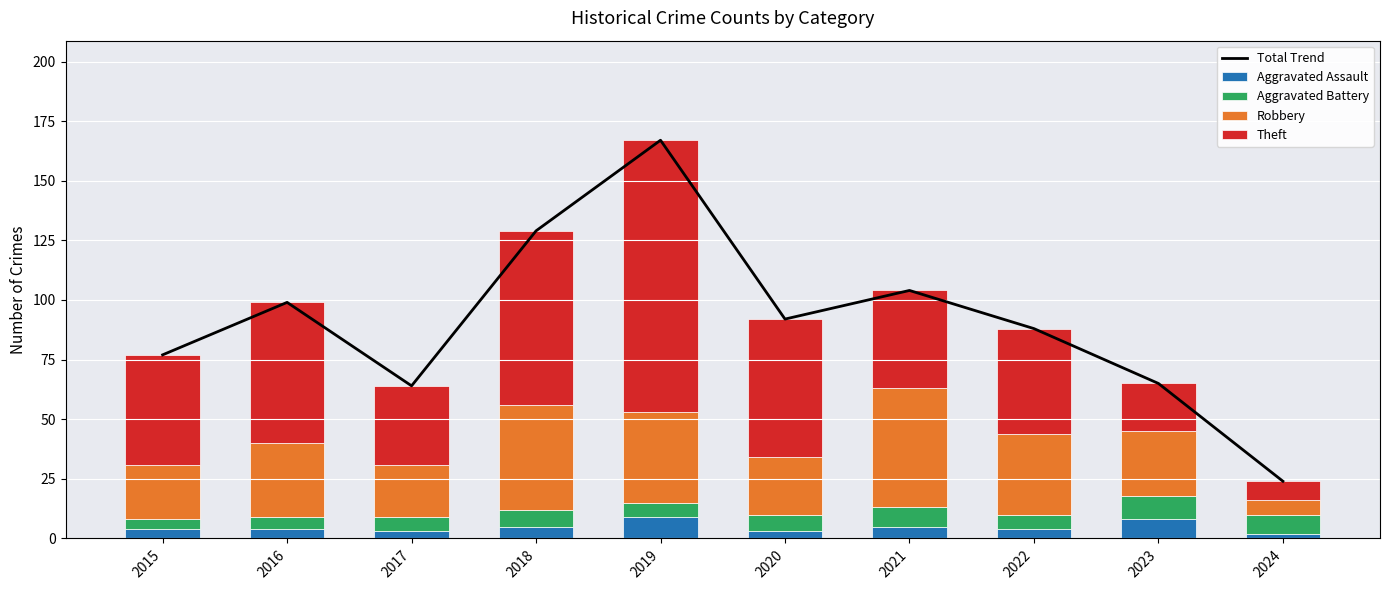

Reading left to right, what are all the values shown in this chart?

Total Trend: 77	99	64	129	167	92	104	88	65	24
Aggravated Assault: 4	4	3	5	9	3	5	4	8	2
Aggravated Battery: 4	5	6	7	6	7	8	6	10	8
Robbery: 23	31	22	44	38	24	50	34	27	6
Theft: 46	59	33	73	114	58	41	44	20	8